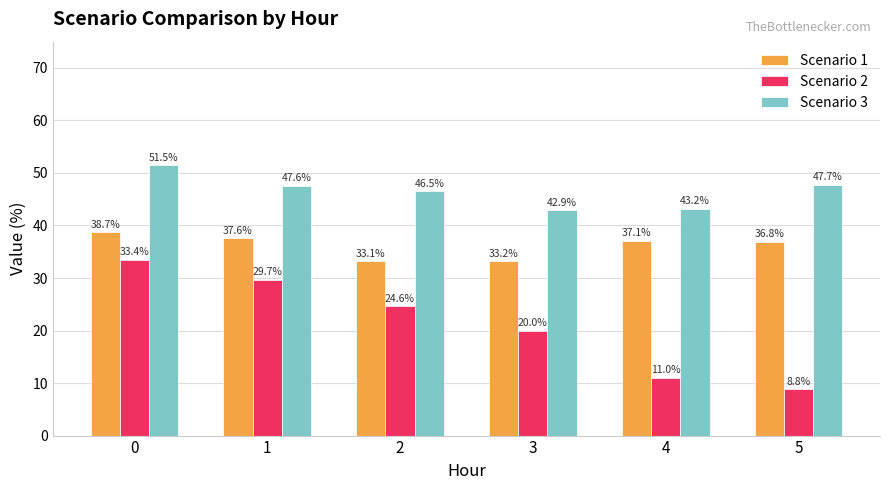

Is the value of Scenario 3 at 1 greater than the value of Scenario 2 at 2?

Yes